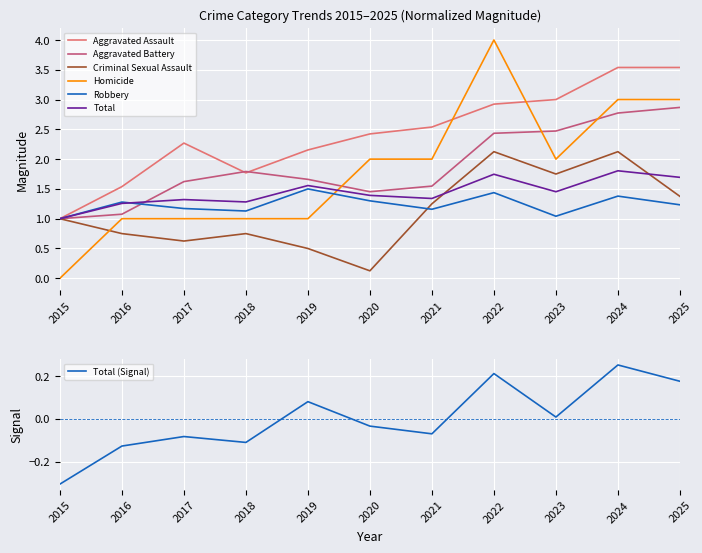

Where does the Aggravated Assault series first go above 2?

2017